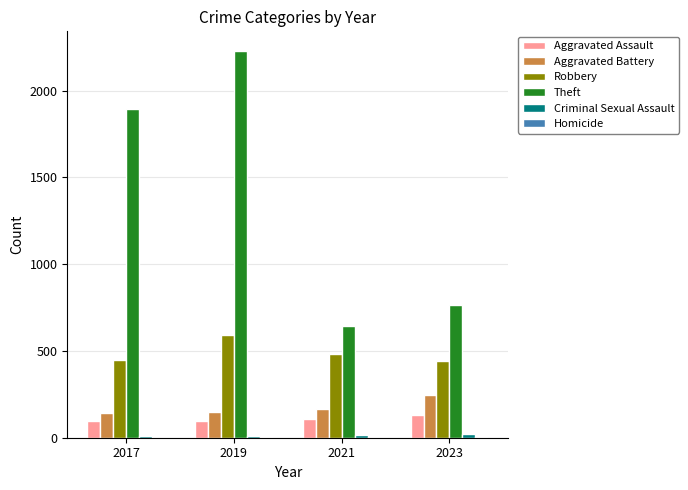

How many categories are shown in the chart?

4